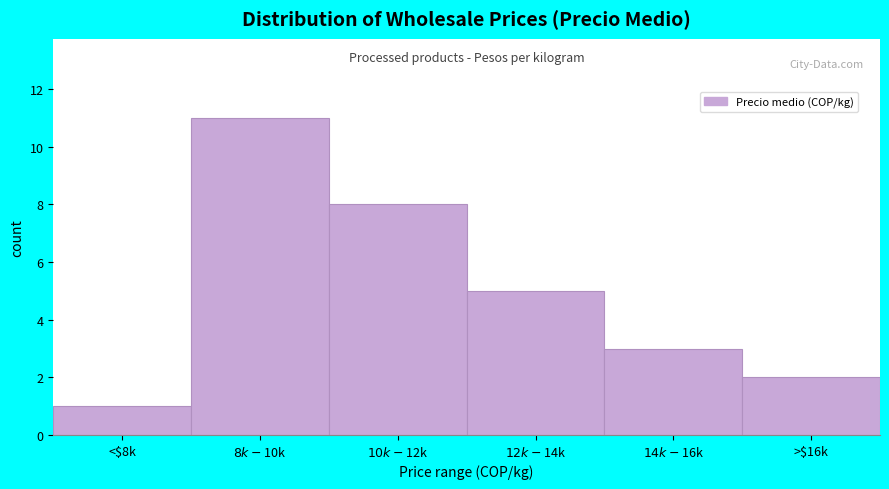

Reading left to right, what are all the values shown in this chart?

1	11	8	5	3	2